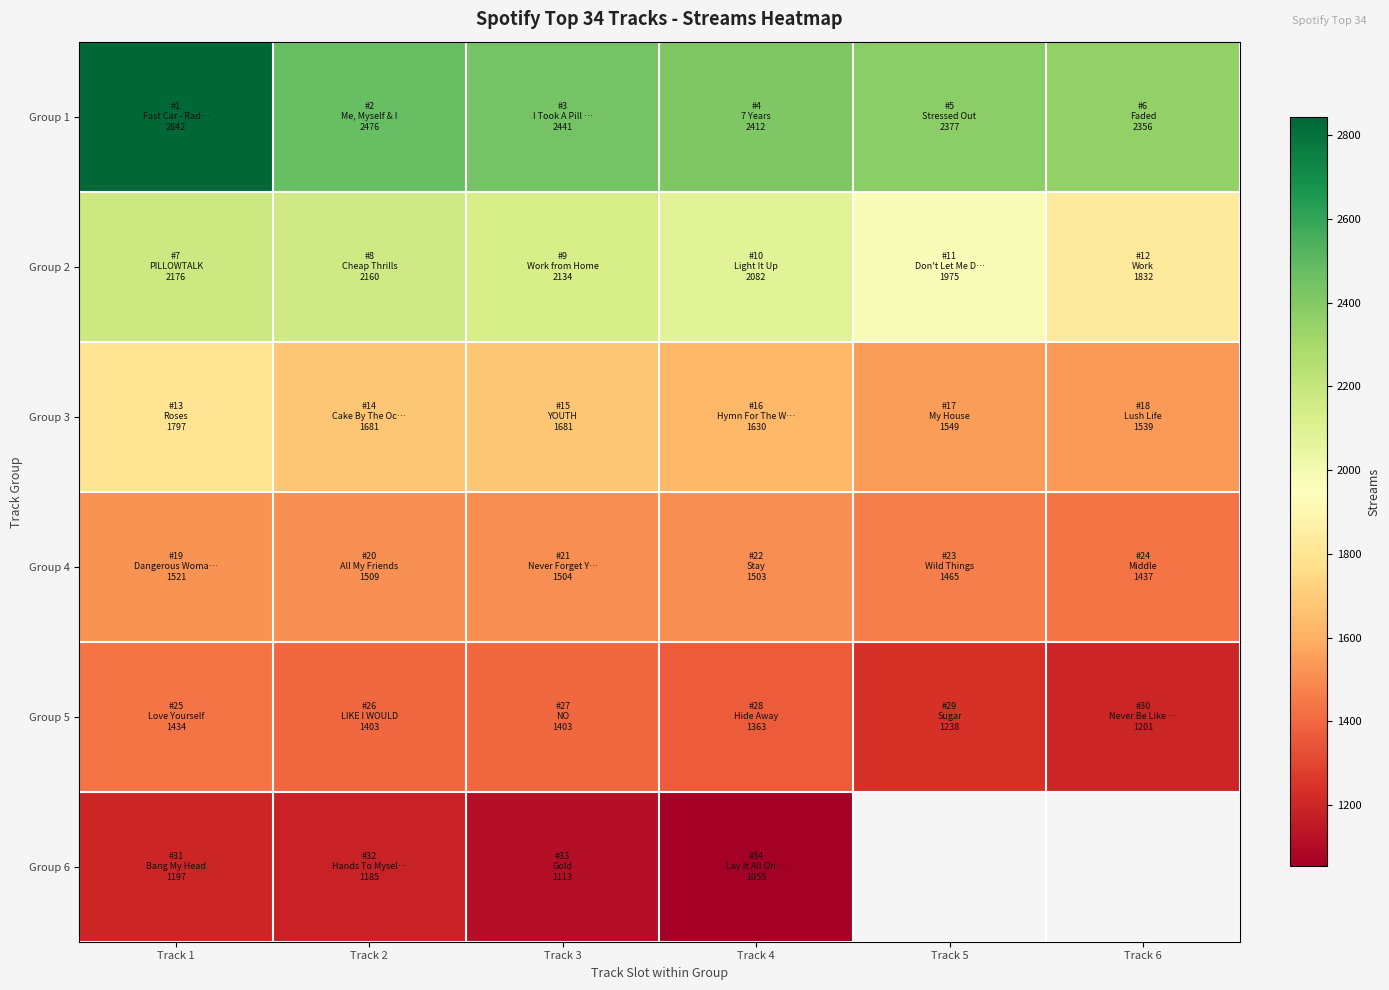

Read the Group 3 value at Track 2.

1681.0